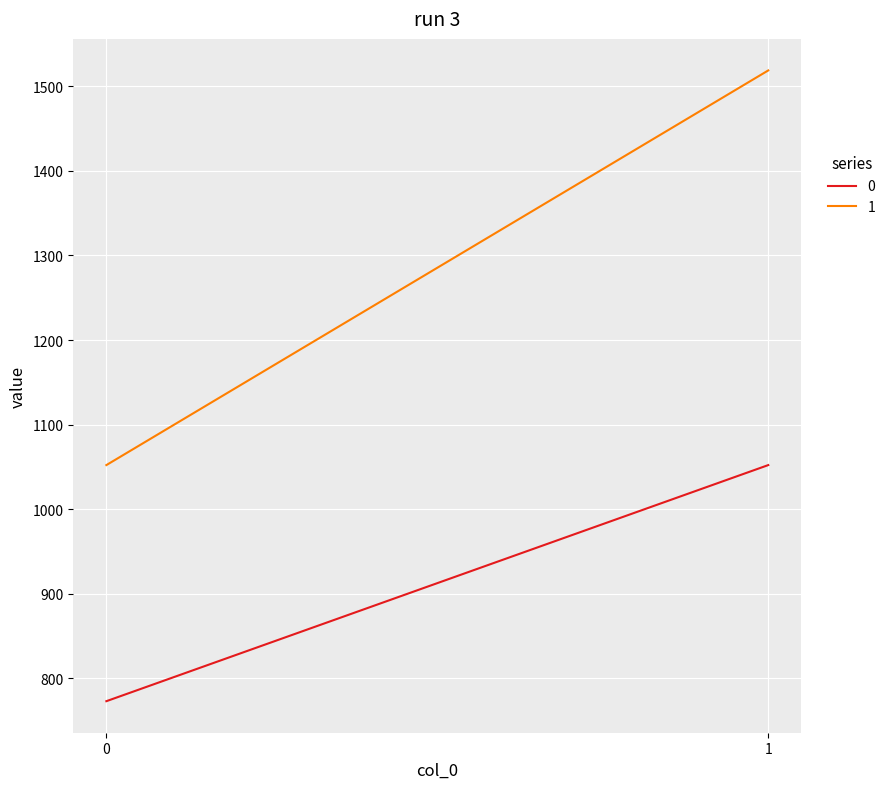

Reading left to right, list all the values displayed in this chart.

0: 0=773.0	1=1052.2
1: 0=1052.2	1=1518.8